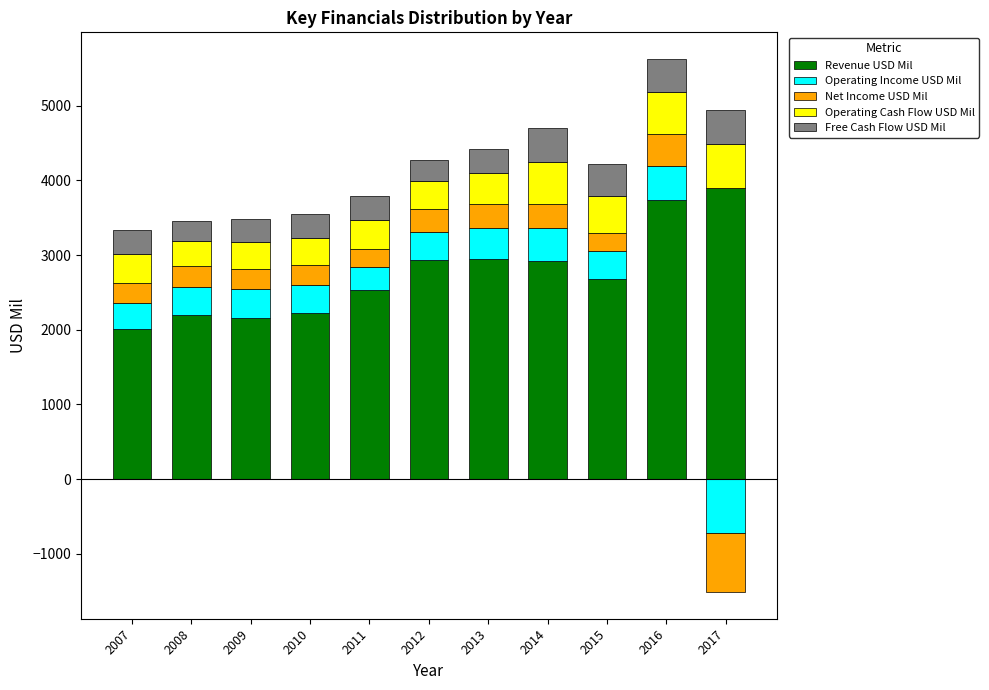

What are all the series names shown in the legend?

Revenue USD Mil, Operating Income USD Mil, Net Income USD Mil, Operating Cash Flow USD Mil, Free Cash Flow USD Mil